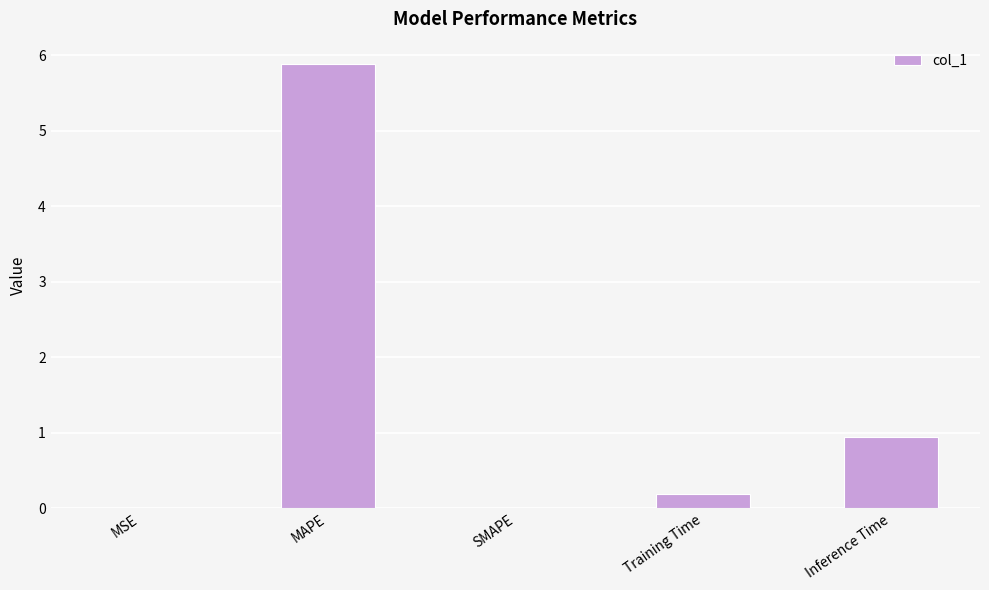

Which label corresponds to the largest value in the chart?

MAPE